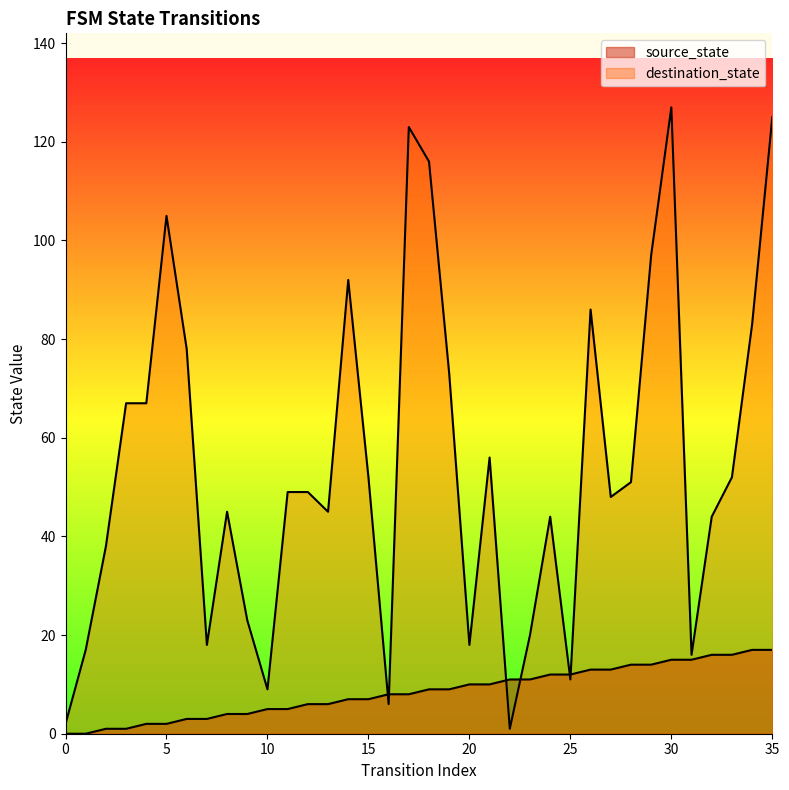

How many values in source_state are above zero?

34